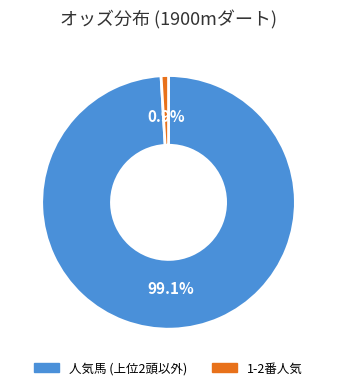

Is there any slice that represents more than half of the pie?

Yes